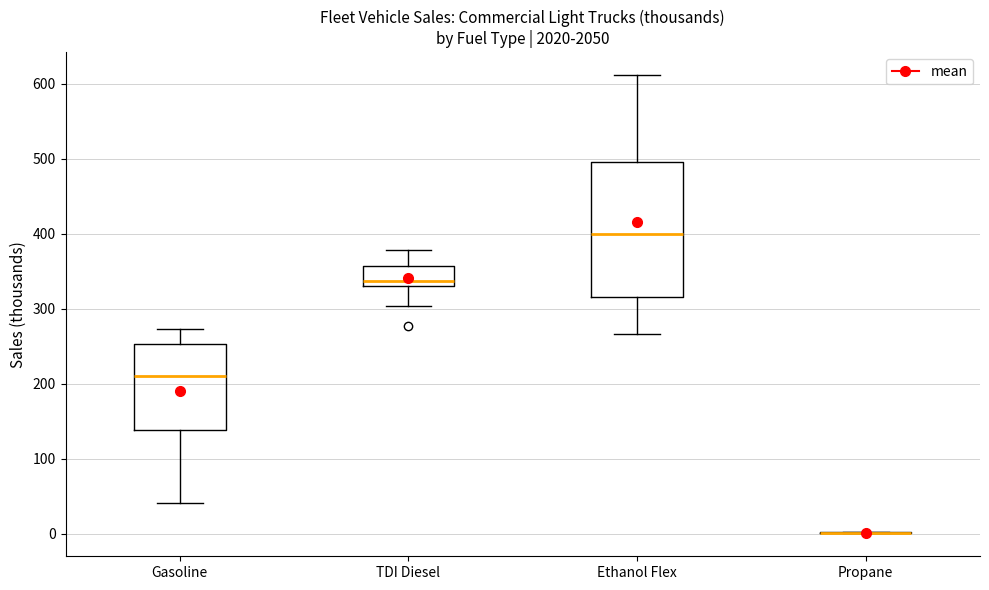

Reading left to right, read every box against the y-axis: the position of its median line, the range the box covers, and the ends of its whiskers. The values are not printed on the chart, so give them approximately, as read against the axis.

Gasoline: median 210, box 140 to 250, whiskers 40 to 270
TDI Diesel: median 340, box 330 to 360, whiskers 300 to 380
Ethanol Flex: median 400, box 320 to 500, whiskers 270 to 610
Propane: box collapsed to a line at 0, whiskers 0 to 0